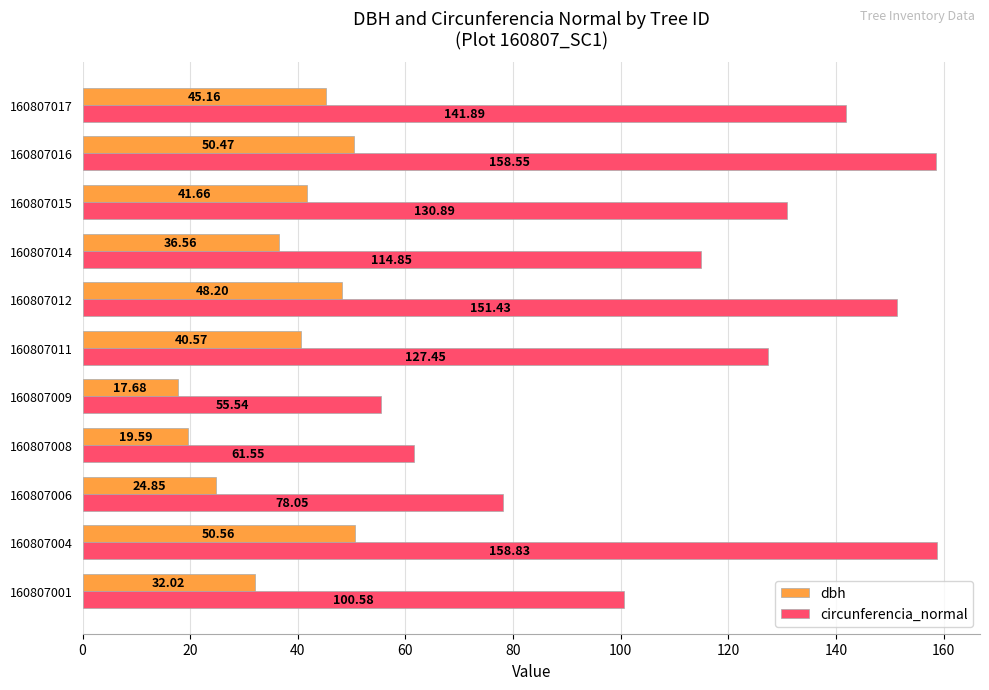

Which series has the largest total across all categories?

circunferencia_normal